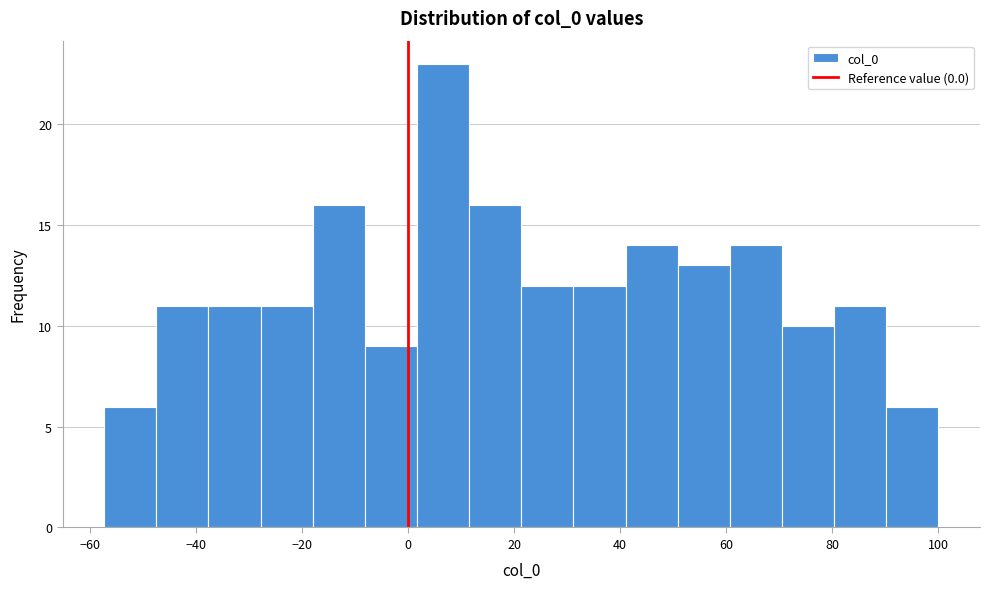

Reading left to right, list every bar in this chart as the range it spans on the x-axis followed by its height. Neither the bar edges nor the heights are printed on the chart, so give them approximately, as read against the axes.

-58 to -48: 6
-48 to -38: 11
-38 to -28: 11
-28 to -18: 11
-18 to -8: 16
-8 to 2: 9
2 to 12: 23
12 to 22: 16
22 to 32: 12
32 to 42: 12
42 to 50: 14
50 to 60: 13
60 to 70: 14
70 to 80: 10
80 to 90: 11
90 to 100: 6